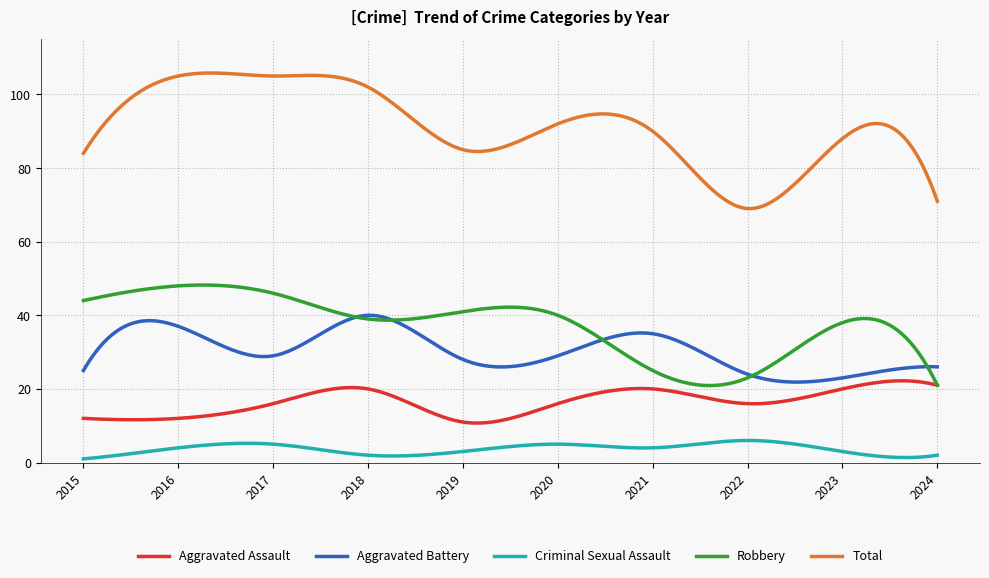

What is the lowest value of the Criminal Sexual Assault series?

1.0